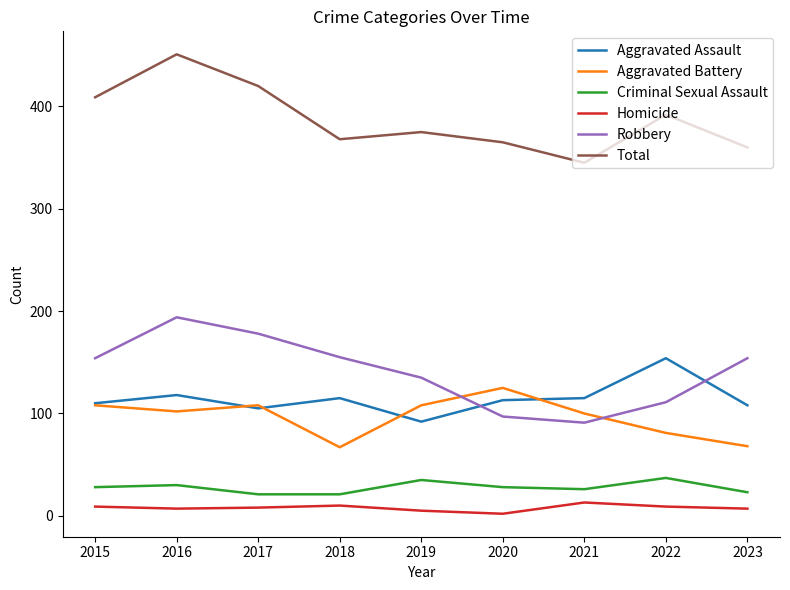

In Criminal Sexual Assault, how many points are higher than both neighbors (excluding endpoints)?

3